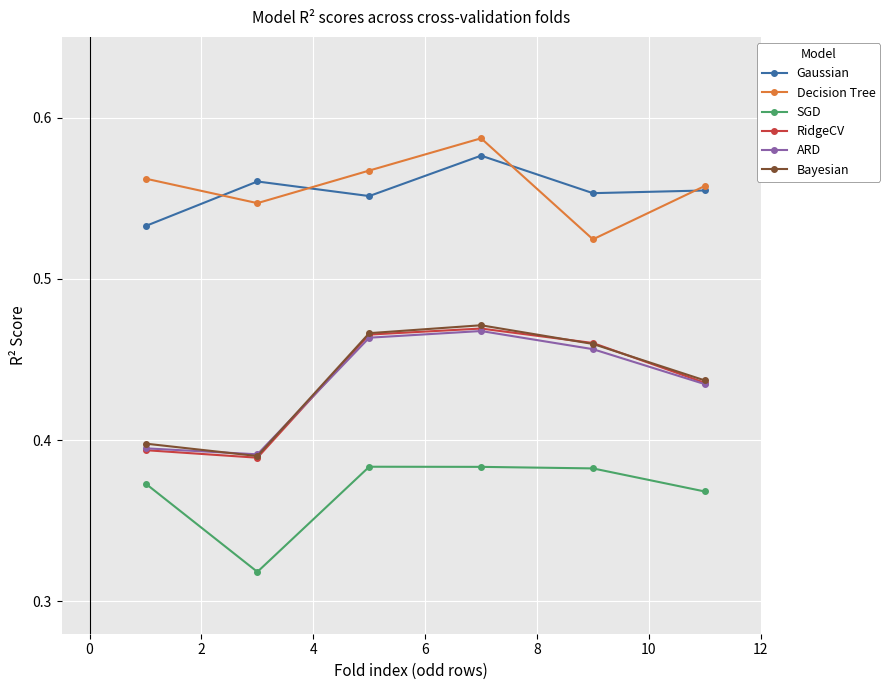

In Bayesian, how many points are higher than both neighbors (excluding endpoints)?

1